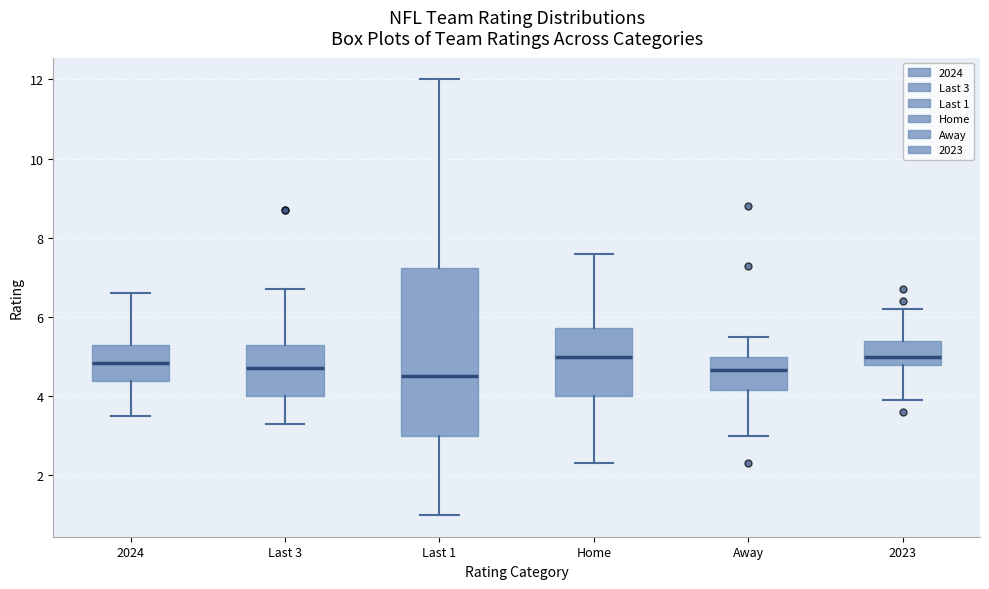

Where is the upper edge of the box for 2023 on the y-axis? The values are not printed on the chart, so give them approximately, as read against the axis.

5.4